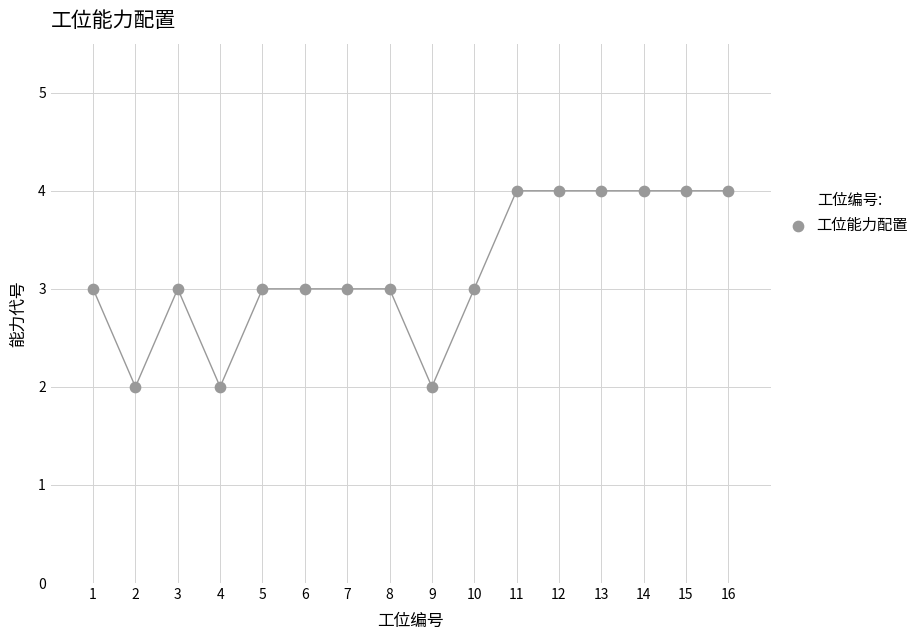

What is the range of X values (max minus min)?

15